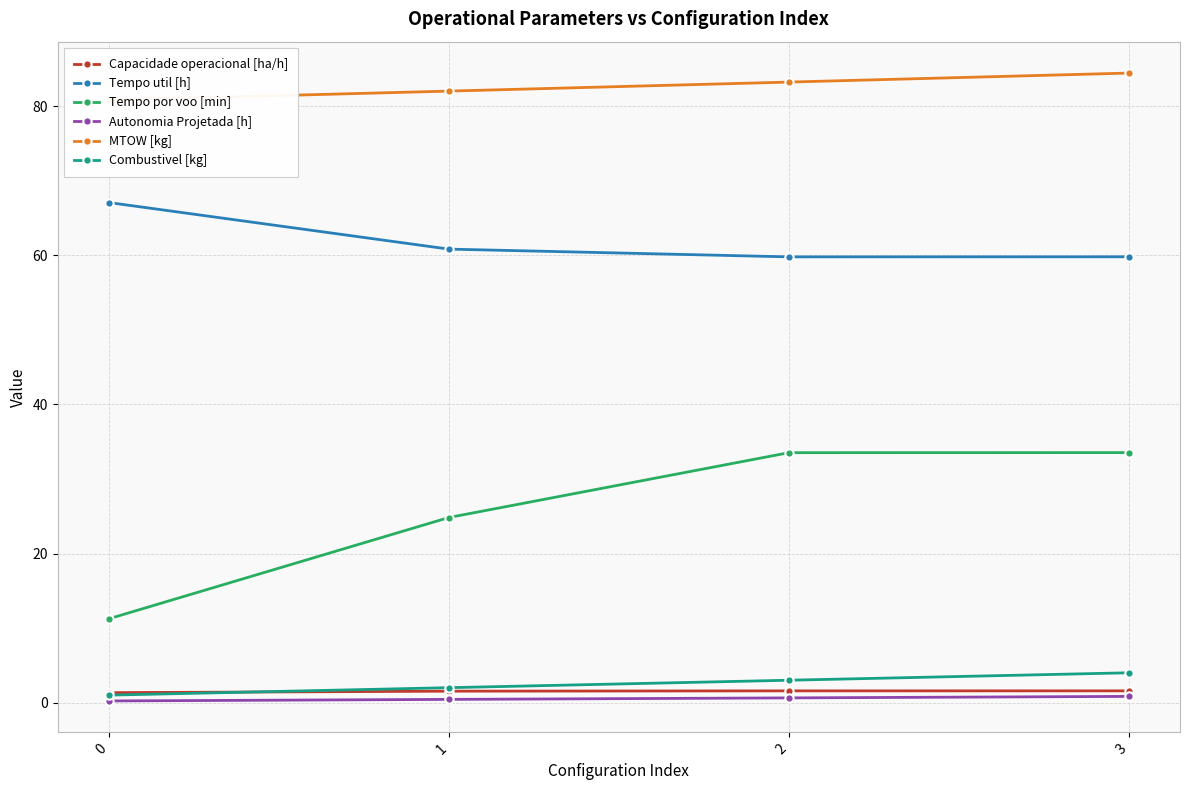

Reading left to right, extract all data points from this chart.

Capacidade operacional [ha/h]: 0=1.3	1=1.5	2=1.6	3=1.6
Tempo util [h]: 0=67.1	1=60.8	2=59.8	3=59.8
Tempo por voo [min]: 0=11.2	1=24.8	2=33.5	3=33.5
Autonomia Projetada [h]: 0=0.2	1=0.4	2=0.6	3=0.8
MTOW [kg]: 0=80.8	1=82.0	2=83.2	3=84.5
Combustivel [kg]: 0=1.0	1=2.0	2=3.0	3=4.0